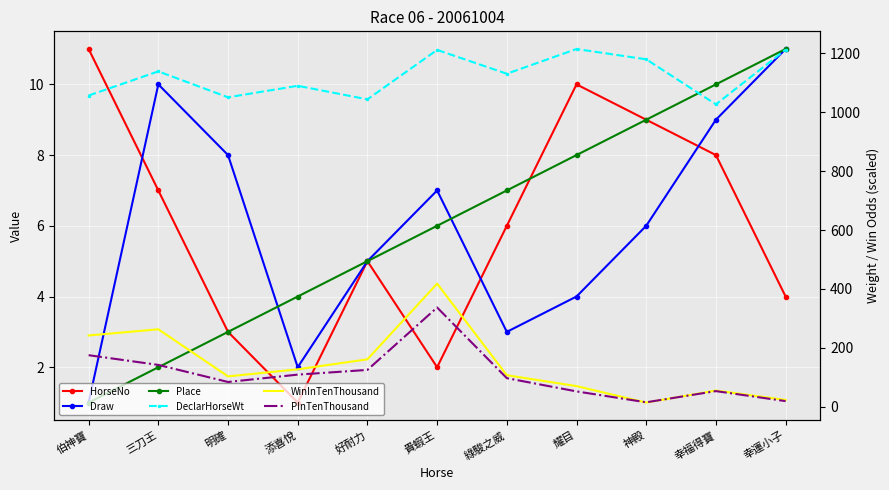

Where does the WinInTenThousand series first go above 107?

伯神寶